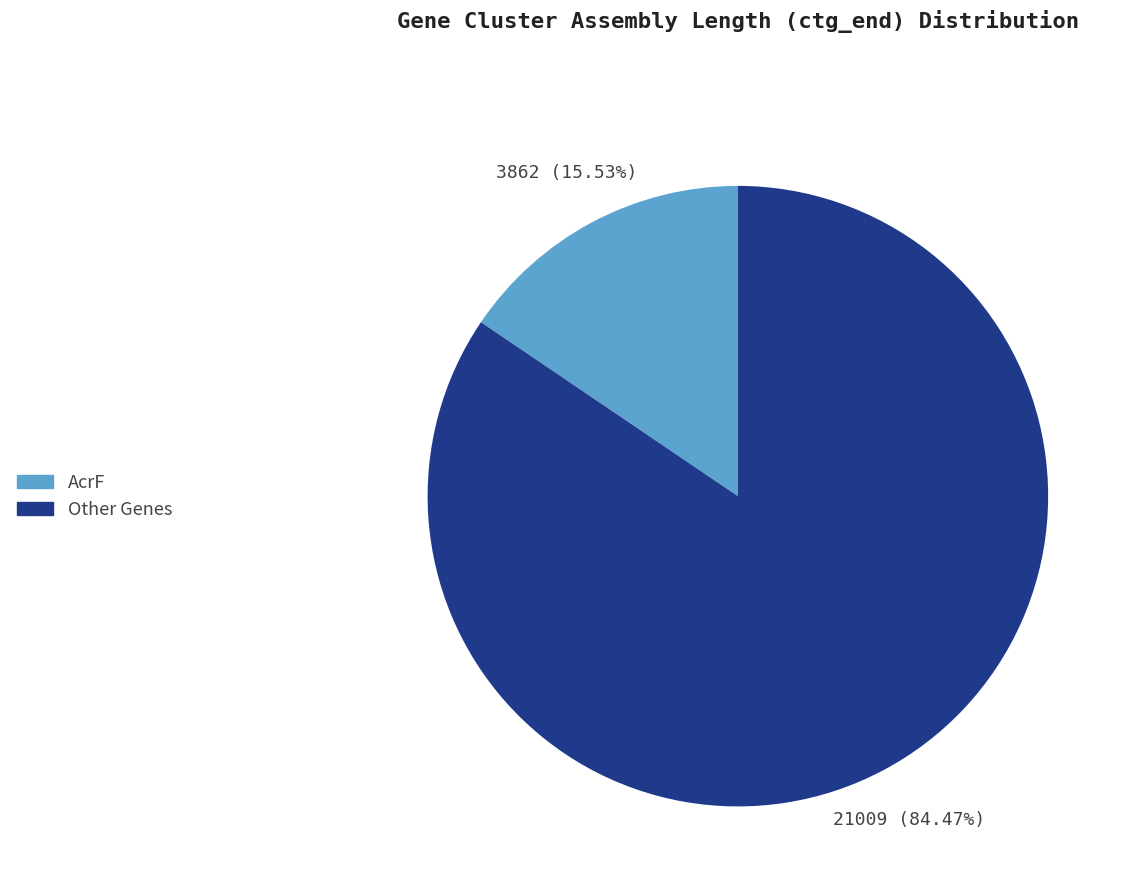

Rank the categories by value from lowest to highest.

AcrF, Other Genes